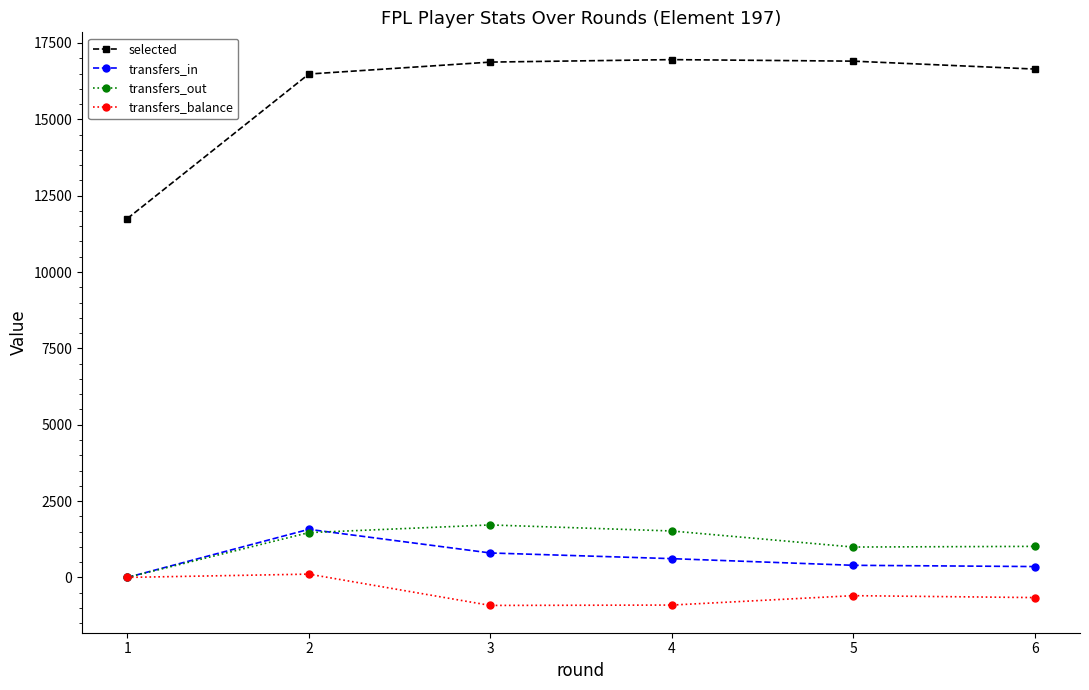

True or false: selected and transfers_in cross at least once.

False